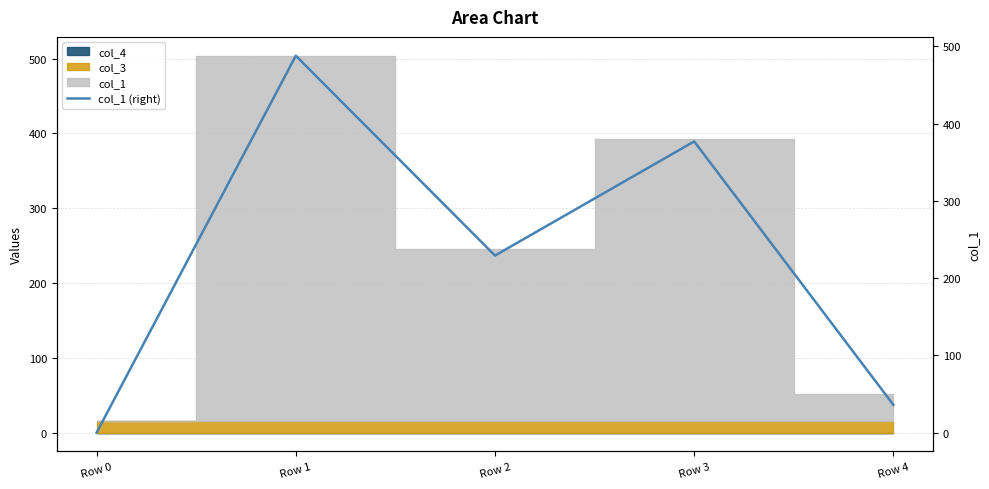

What is the average value?

226.0